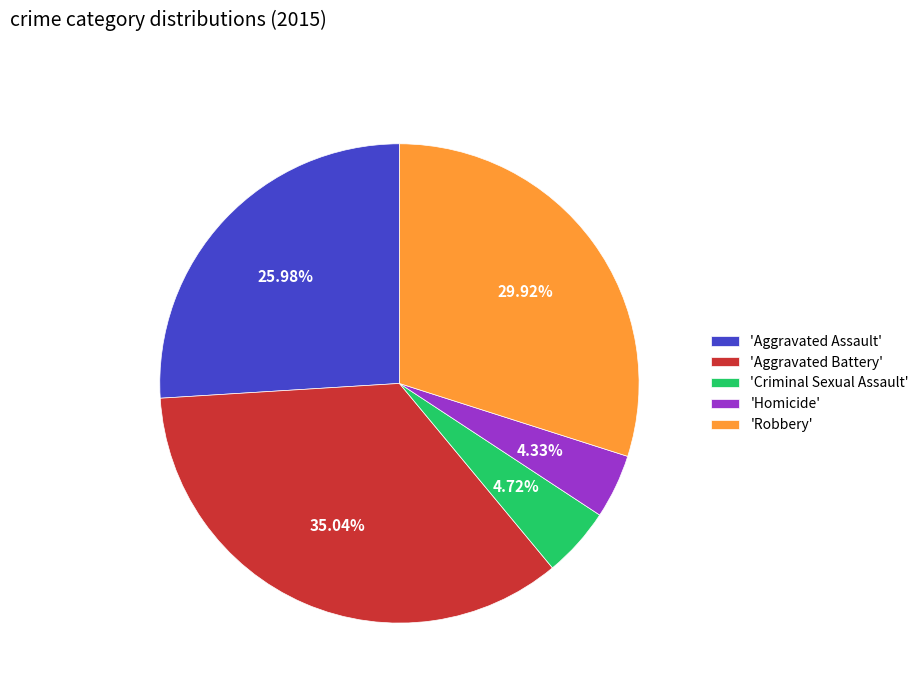

Which category has the biggest portion of the pie?

'Aggravated Battery'